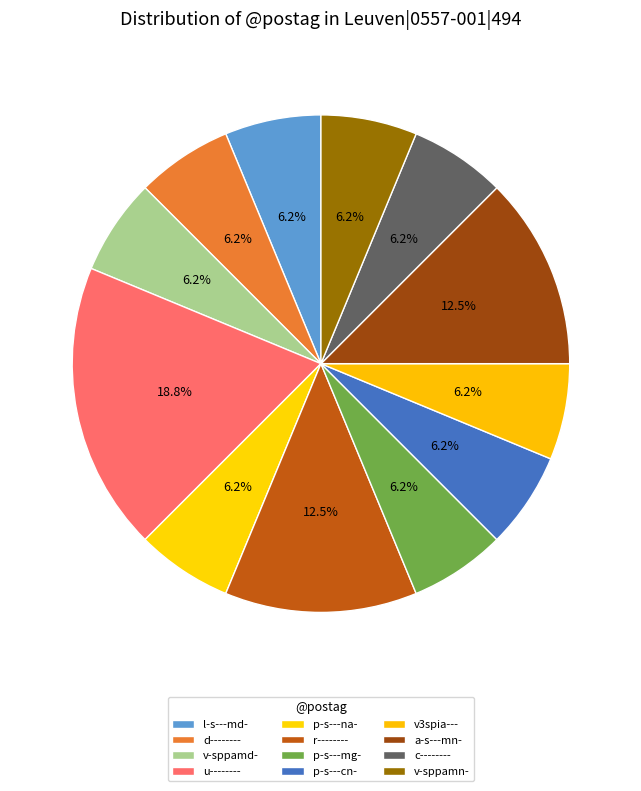

Which category has the biggest portion of the pie?

u--------